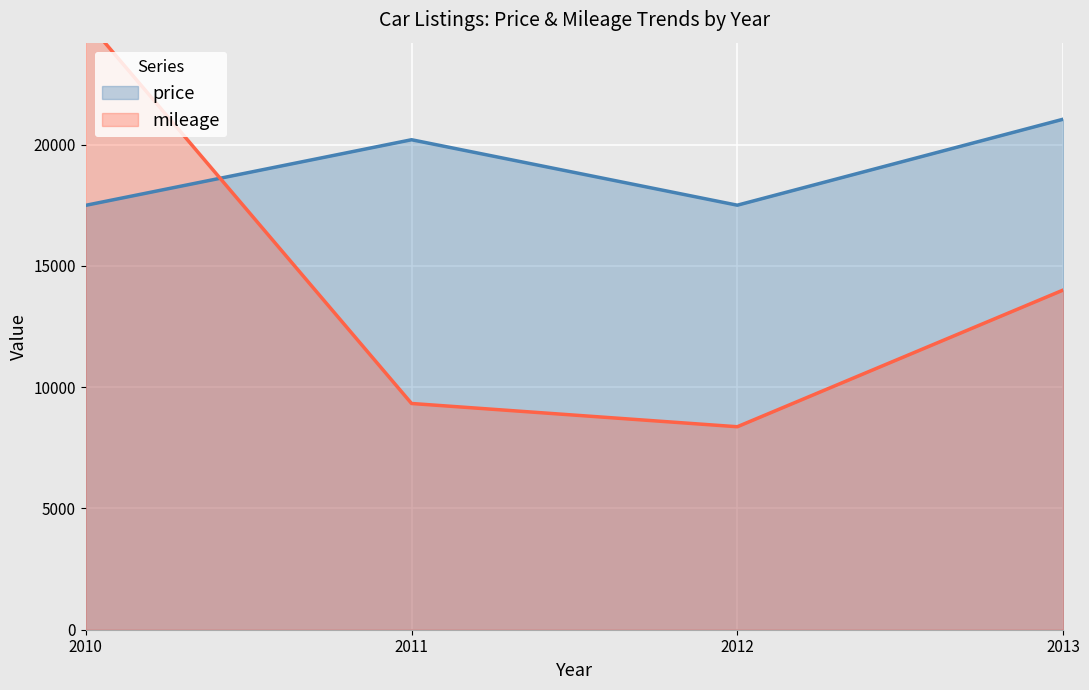

The value of price at 2010 is 26088. True or false?

False